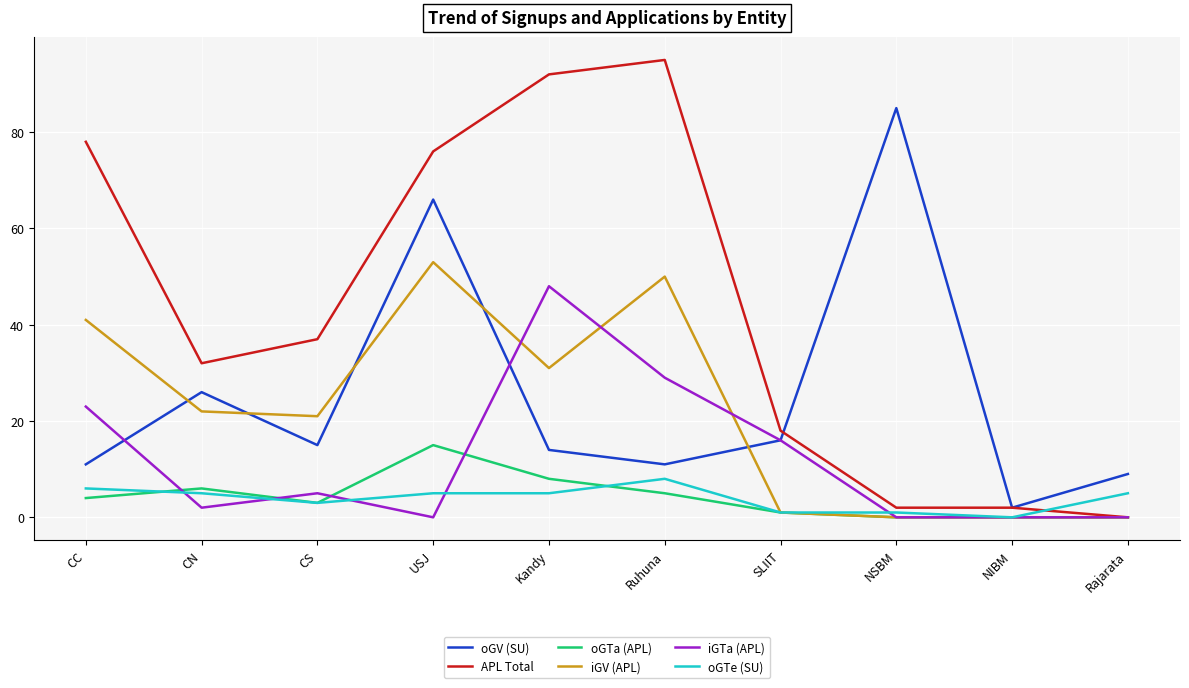

What is the highest value of the oGV (SU) series?

85